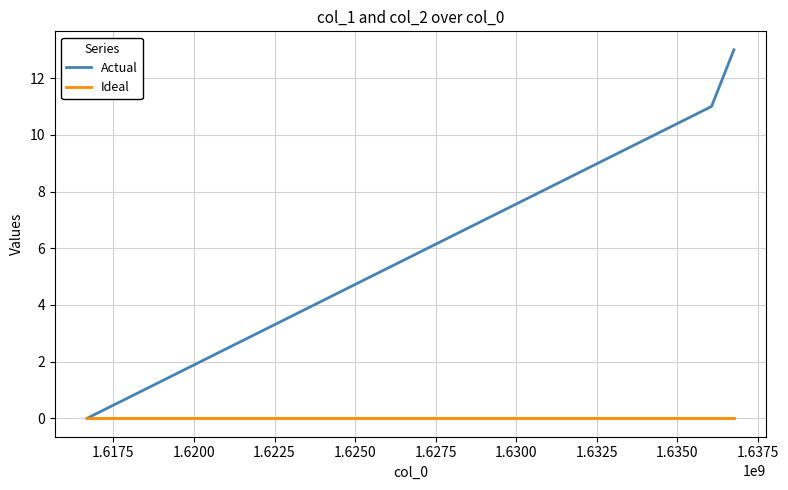

Which series has the largest range (max minus min)?

Actual